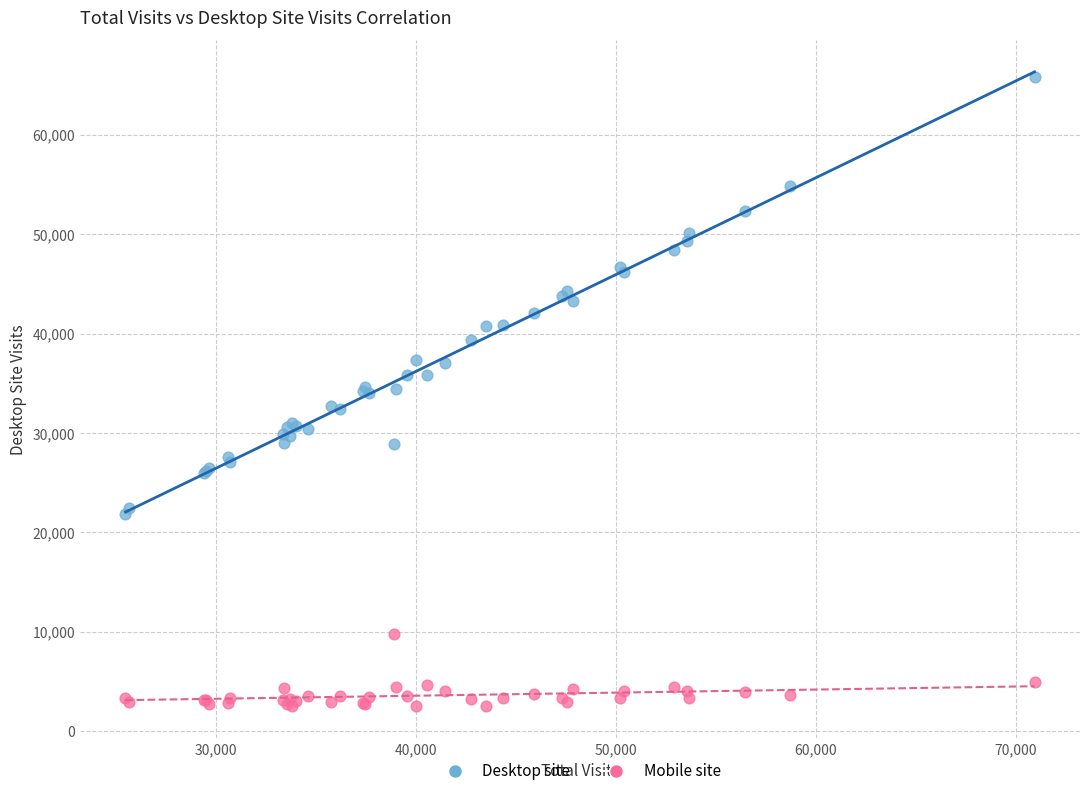

Which series has the widest spread of Y values?

Desktop site